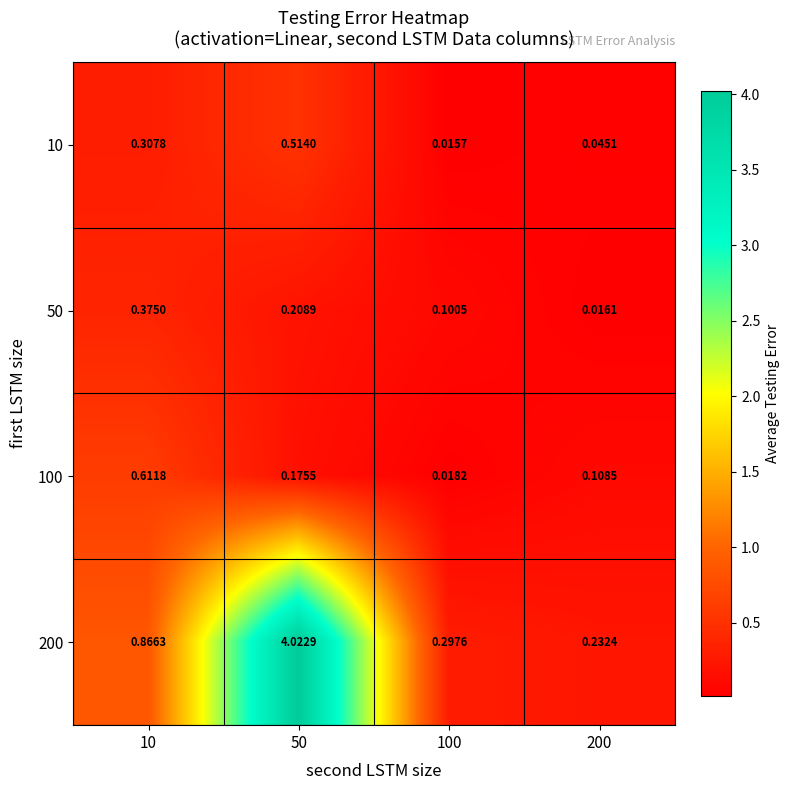

Which has a higher value, 50 or 200?

50